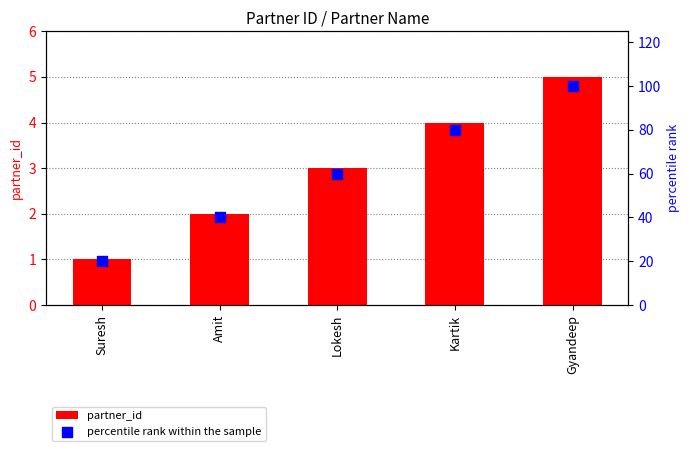

What is the total value across all series at Kartik?

84